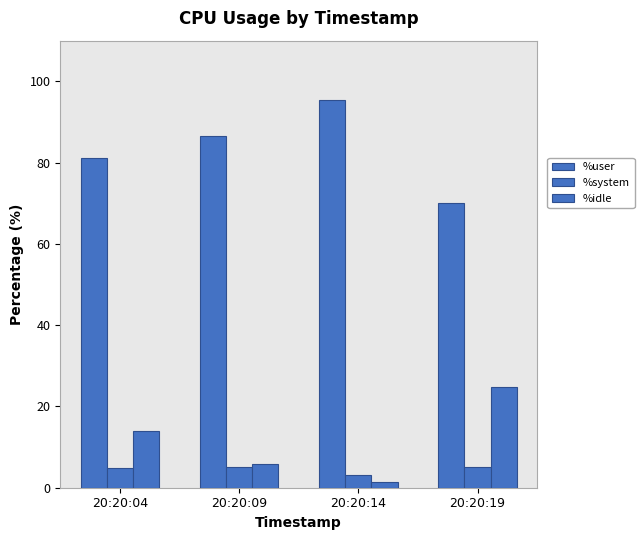

How many bars are there in total?

12